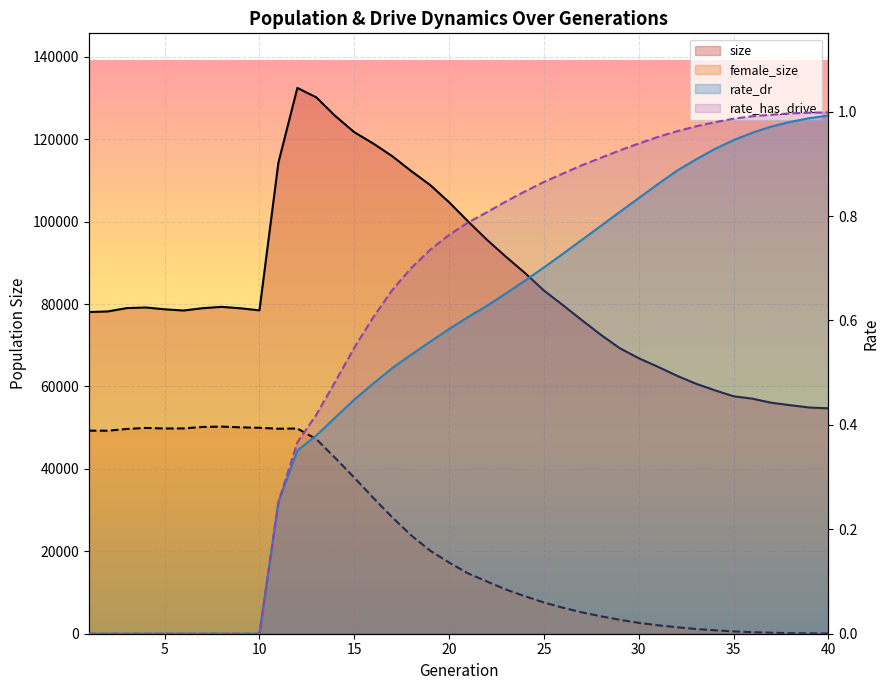

True or false: female_size and rate_has_drive cross at least once.

False